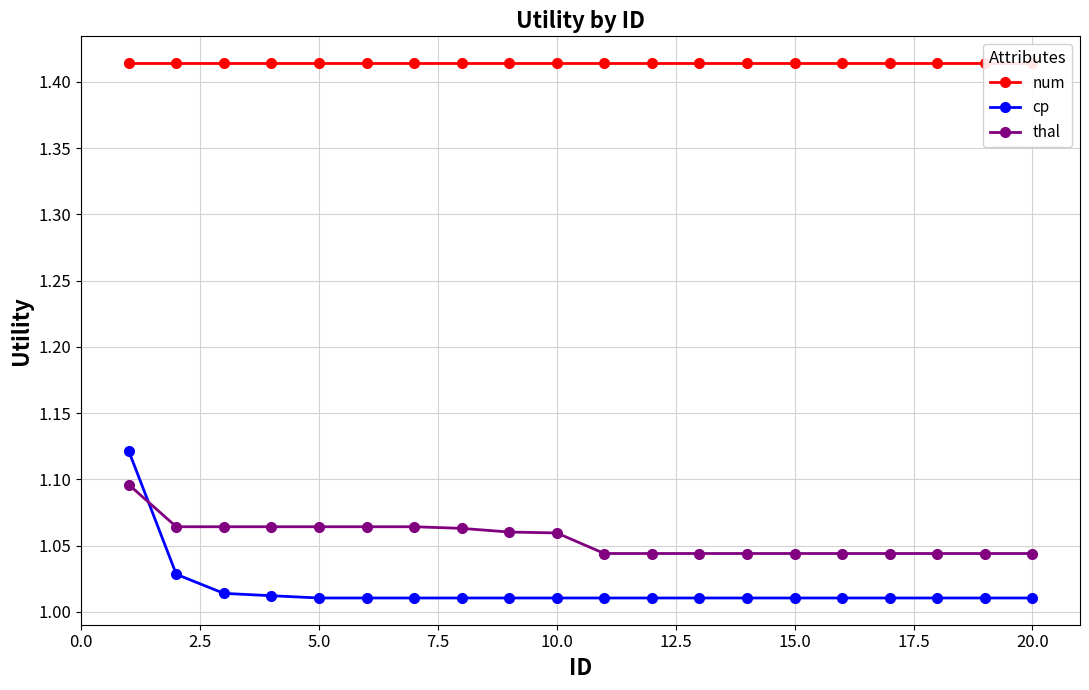

What is the maximum value for num?

1.4